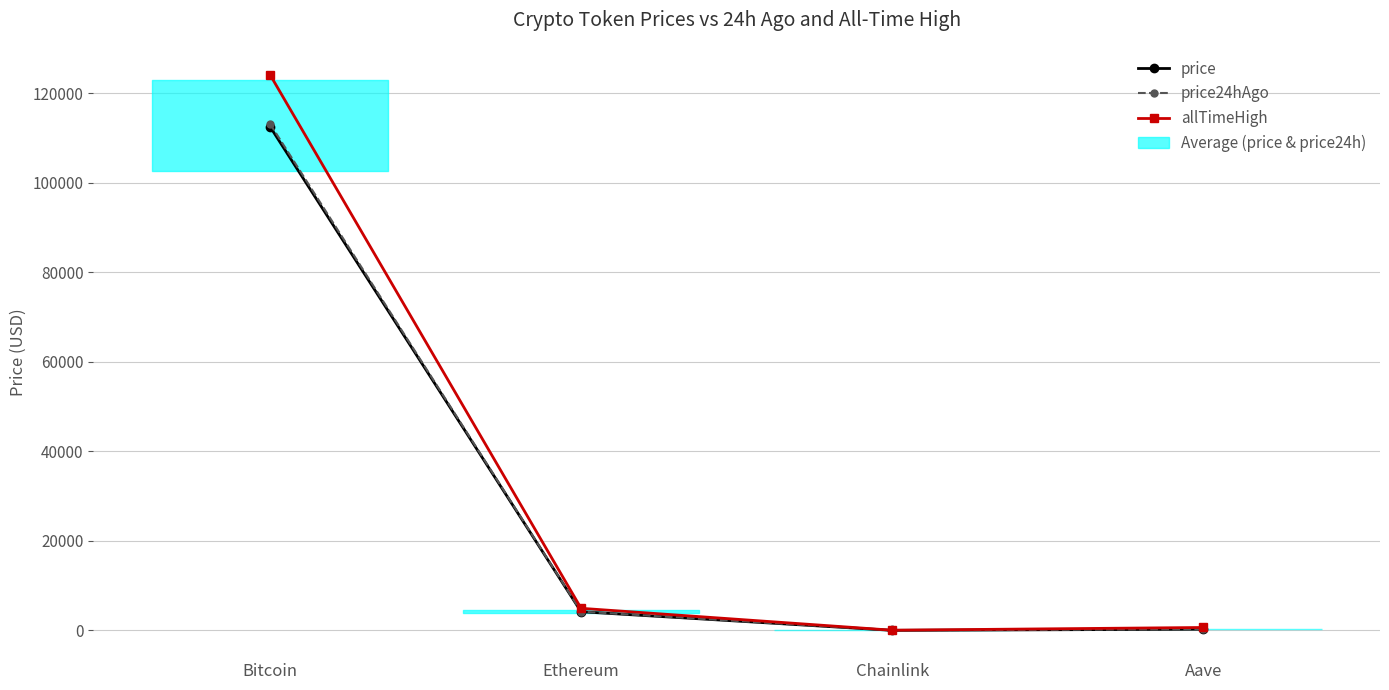

At how many categories does at least one series exceed 101586?

1